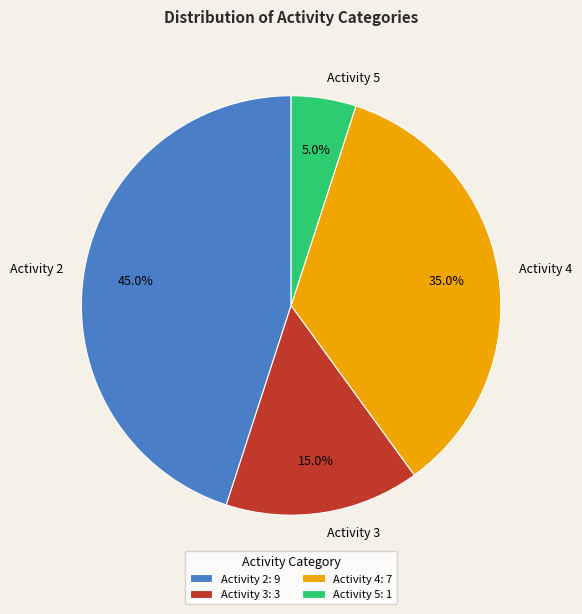

Approximately how many times larger is the value at Activity 2 compared to Activity 3?

3.0